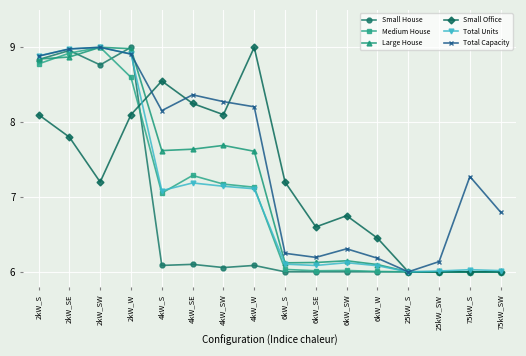

At which category does Medium House reach its first local peak?

2kW_SW